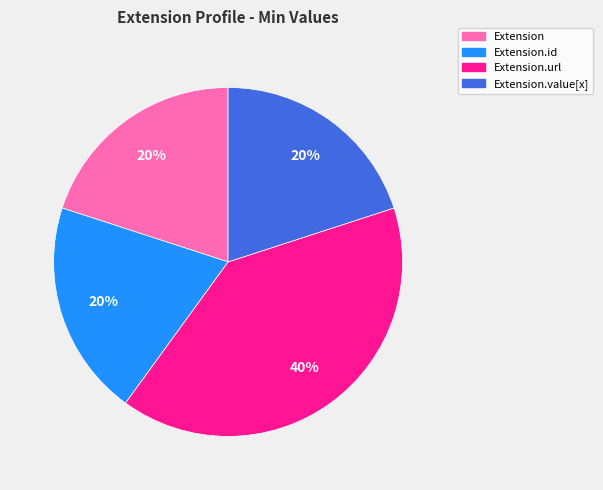

Count the number of slices in the pie.

4